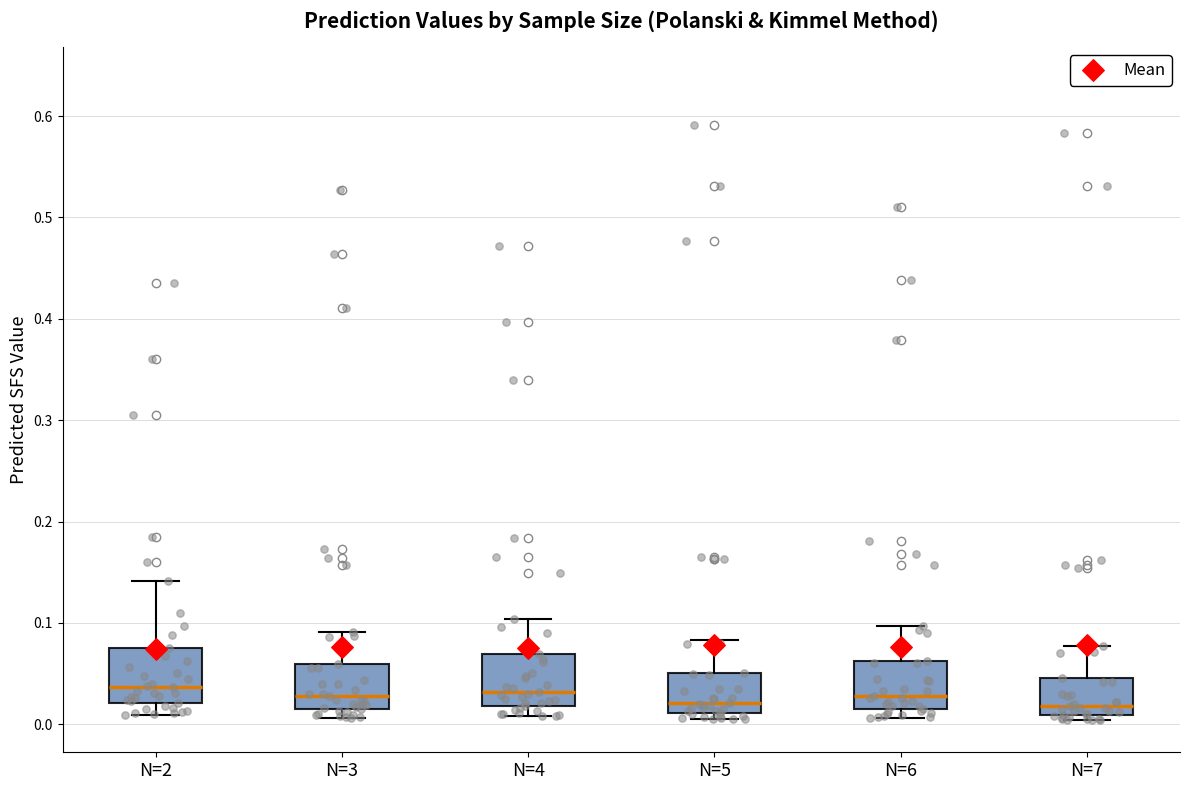

Reading left to right, transcribe this box plot: for each box, give where its median line is, the range the box spans, and where its two whiskers end, as read against the y-axis. The values are not printed on the chart, so give them approximately, as read against the axis.

N=2: median 0.04, box 0.02 to 0.08, whiskers 0.01 to 0.14
N=3: median 0.03, box 0.01 to 0.06, whiskers 0.01 (just below the box's lower edge) to 0.09
N=4: median 0.03, box 0.02 to 0.07, whiskers 0.01 to 0.10
N=5: median 0.02, box 0.01 to 0.05, whiskers 0.00 to 0.08
N=6: median 0.03, box 0.02 to 0.06, whiskers 0.01 to 0.10
N=7: median 0.02, box 0.01 to 0.05, whiskers 0.00 to 0.08